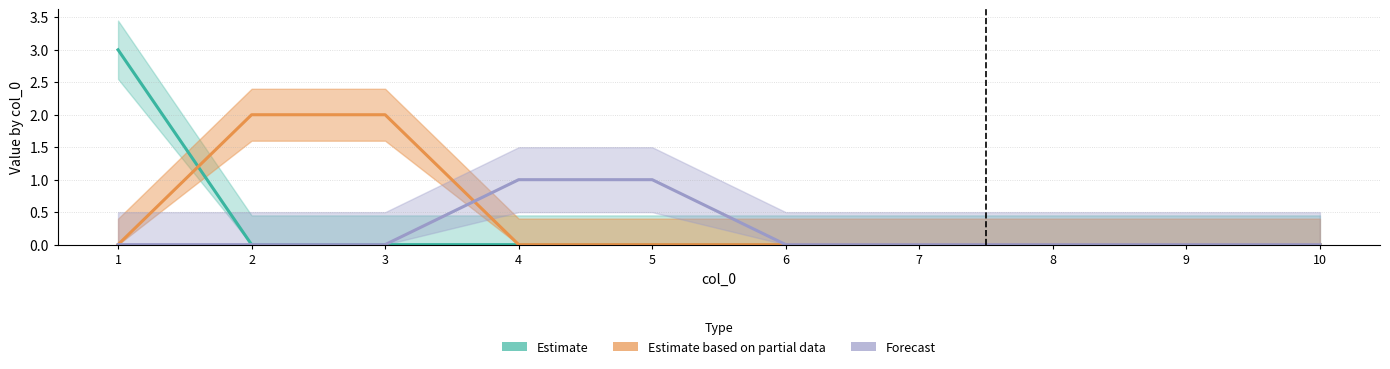

What is the difference between the second highest and minimum values in the Estimate based on partial data series?

2